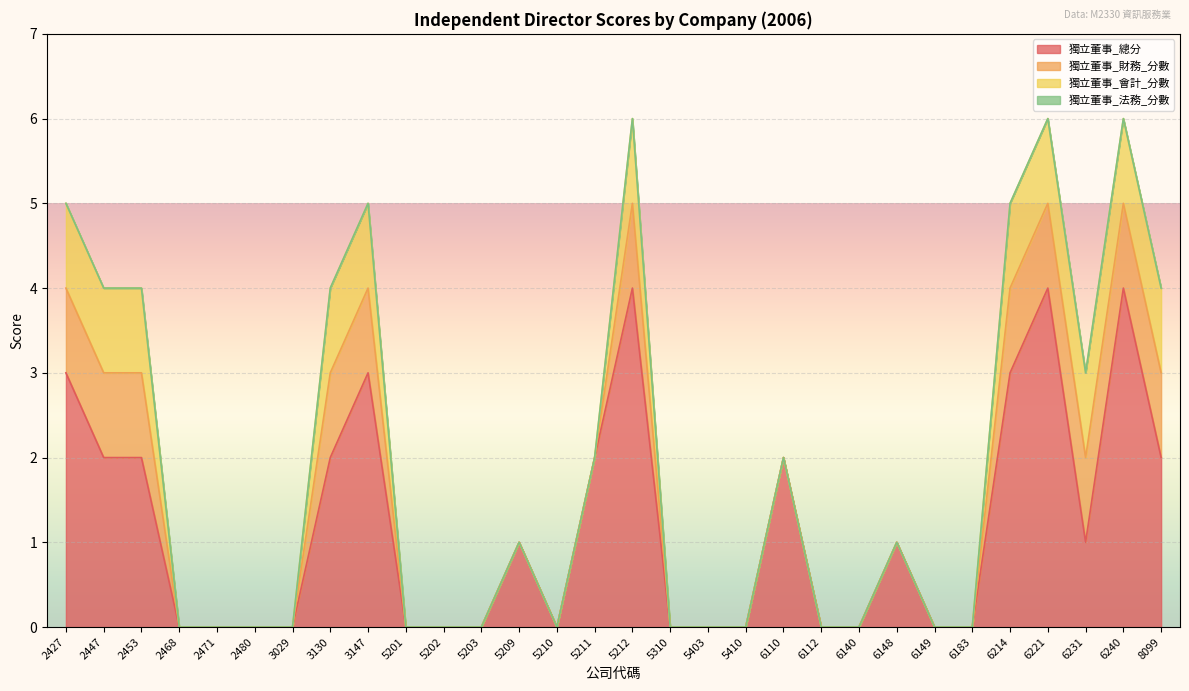

True or false: 獨立董事_財務_分數 and 獨立董事_總分 intersect in this chart.

False